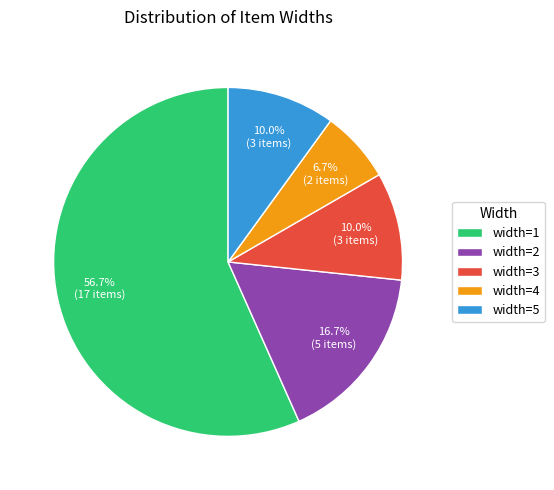

To the nearest percent, what is the average slice percentage?

20%